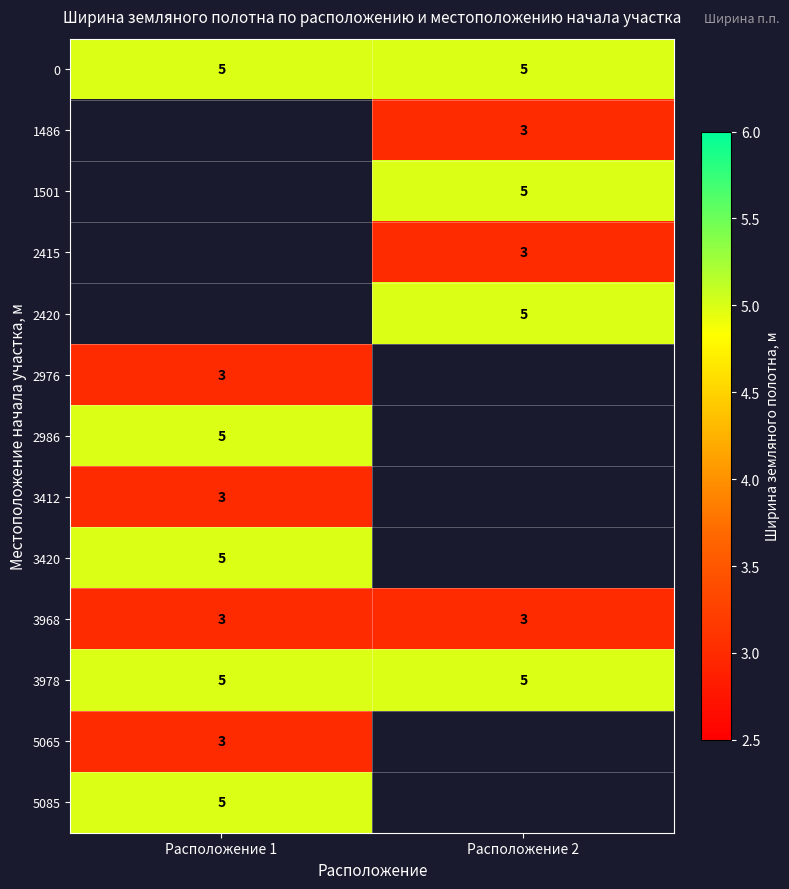

What is the maximum value for 0?

5